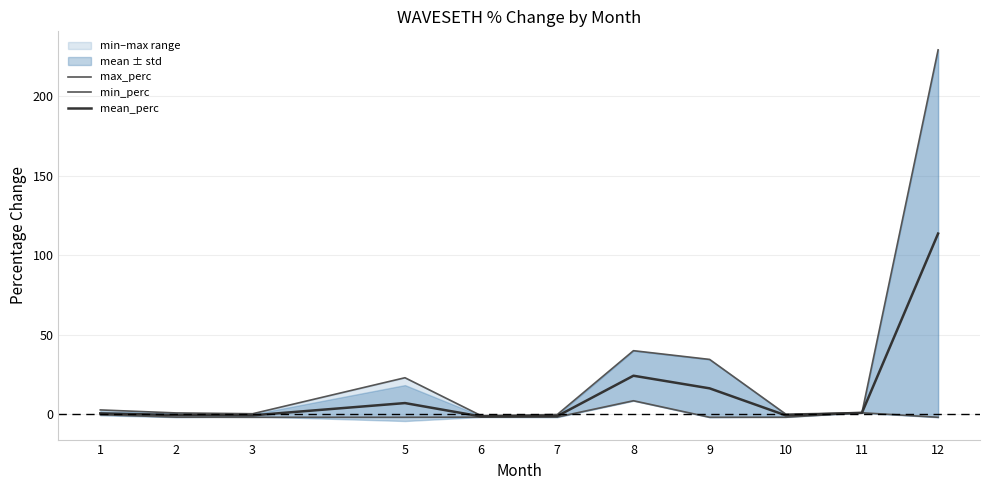

How many values in the mean_perc series exceed 0?

6